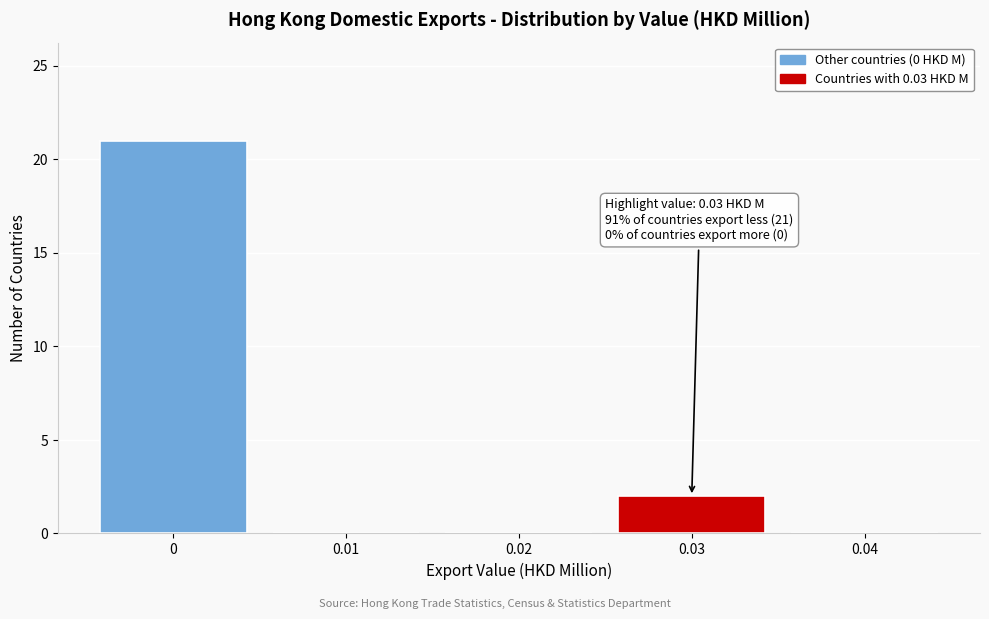

Over which range of the x-axis is the bar tallest?

-0.005 to 0.005